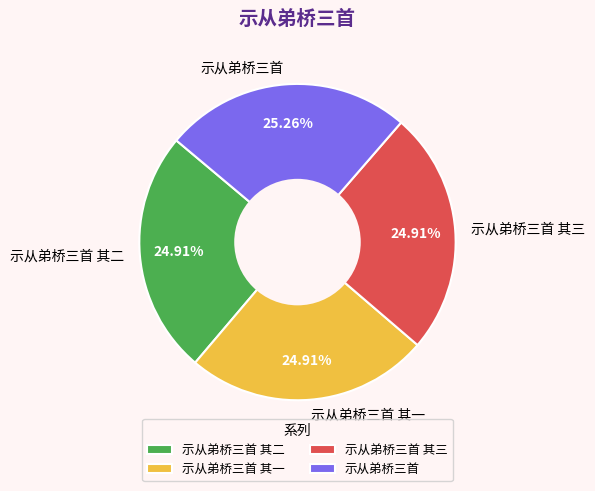

To the nearest percent, what portion does 示从弟桥三首 其二 represent?

25%